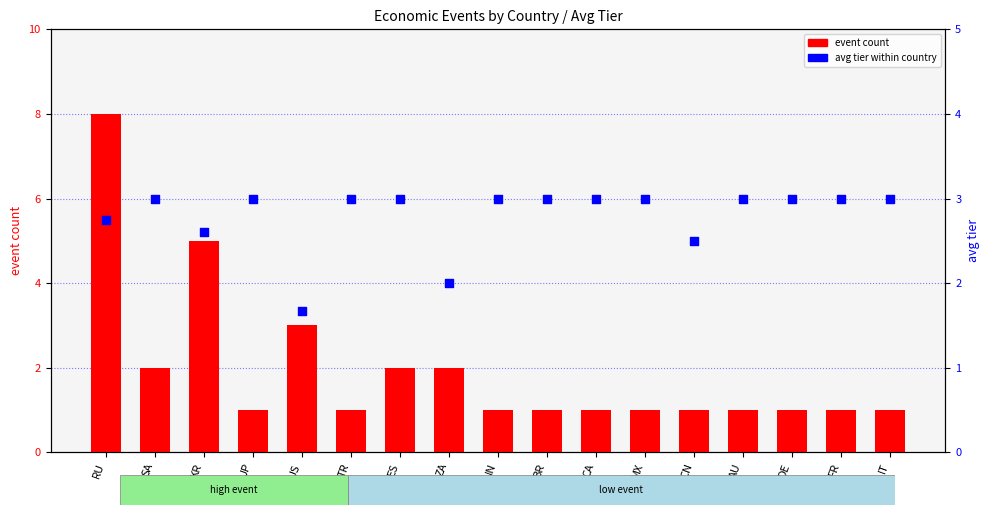

What is the total value across all series at MX?

4.0